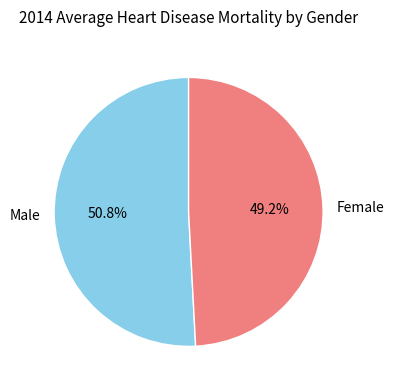

How many slices are in this pie chart?

2